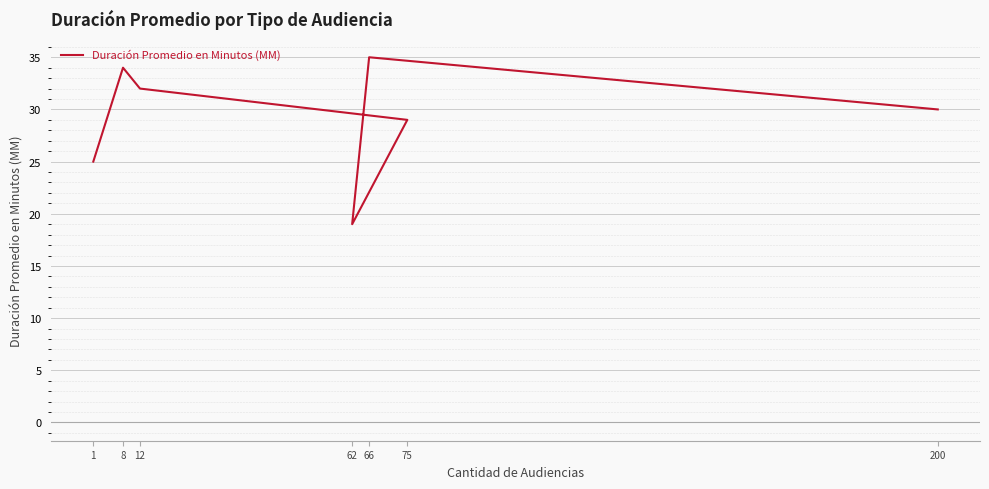

Reading left to right, transcribe all the data shown in this chart.

25	34	32	29	19	35	30